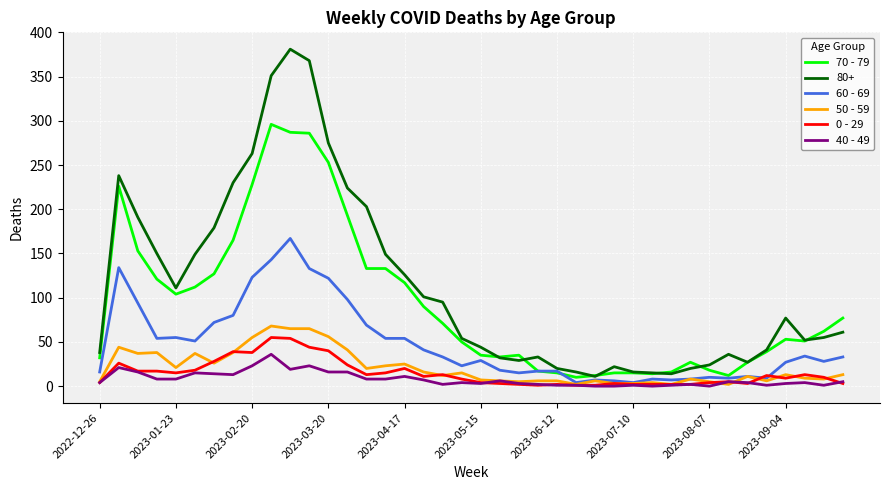

True or false: 80+ and 0 - 29 cross at least once.

False